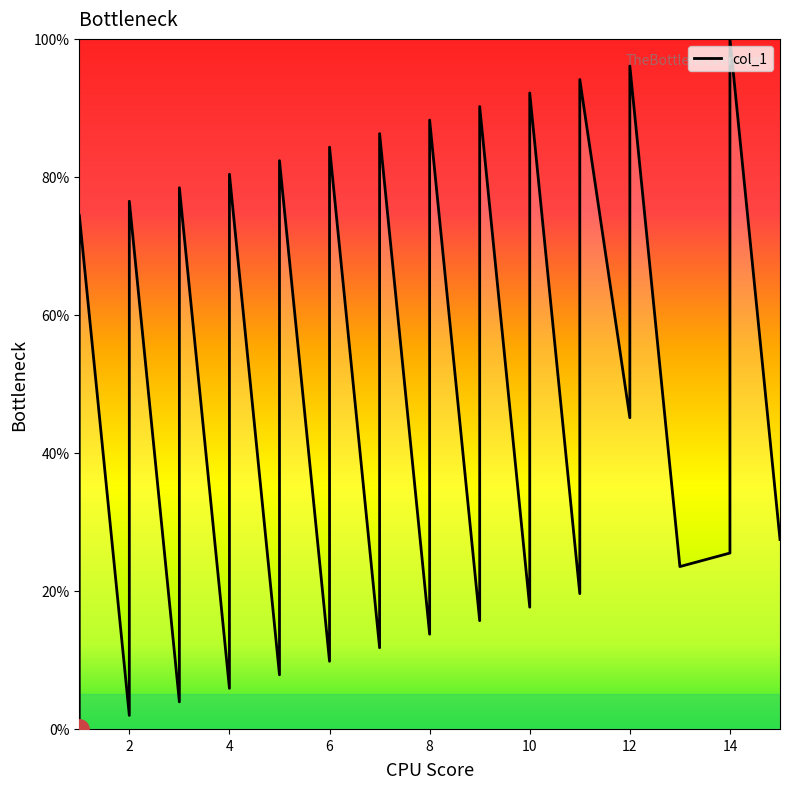

Reading left to right, extract all data points from this chart.

0.0	23.5	74.5	2.0	25.5	76.5	3.9	27.5	78.4	5.9	29.4	80.4	7.8	31.4	82.4	9.8	33.3	84.3	11.8	35.3	86.3	13.7	37.3	88.2	15.7	39.2	90.2	17.6	41.2	92.2	19.6	43.1	94.1	45.1	96.1	23.5	25.5	49.0	100.0	27.5